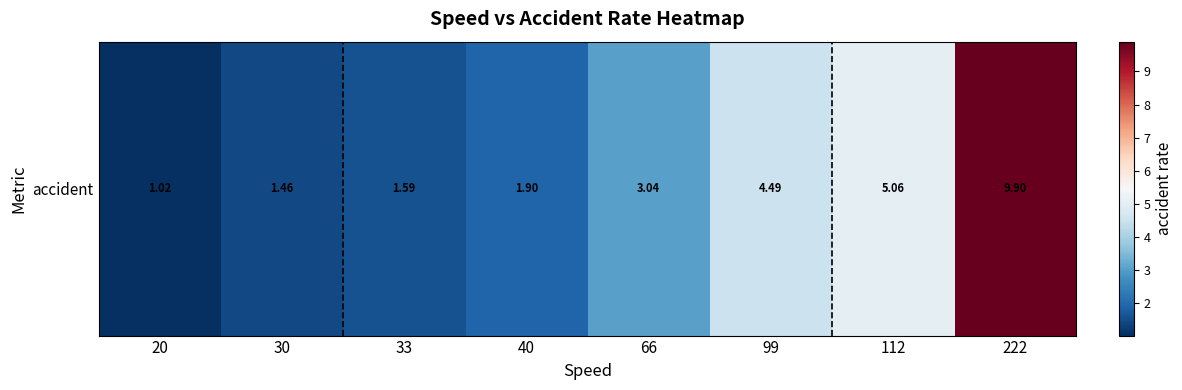

What is the average value?

3.6